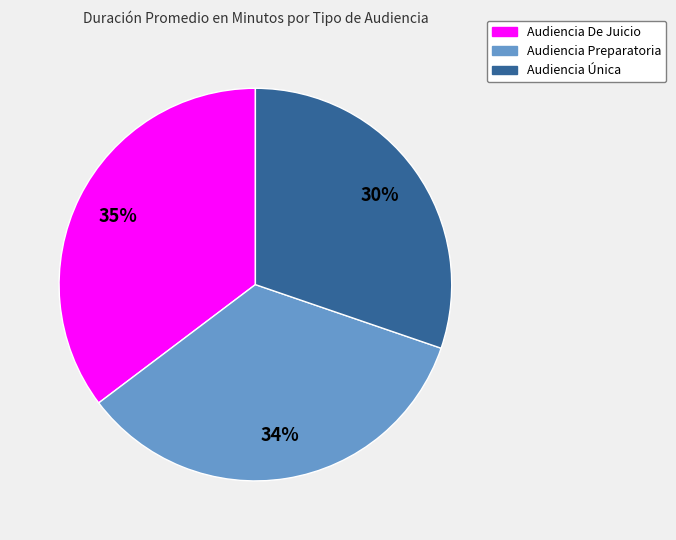

Does any single category account for the majority?

No